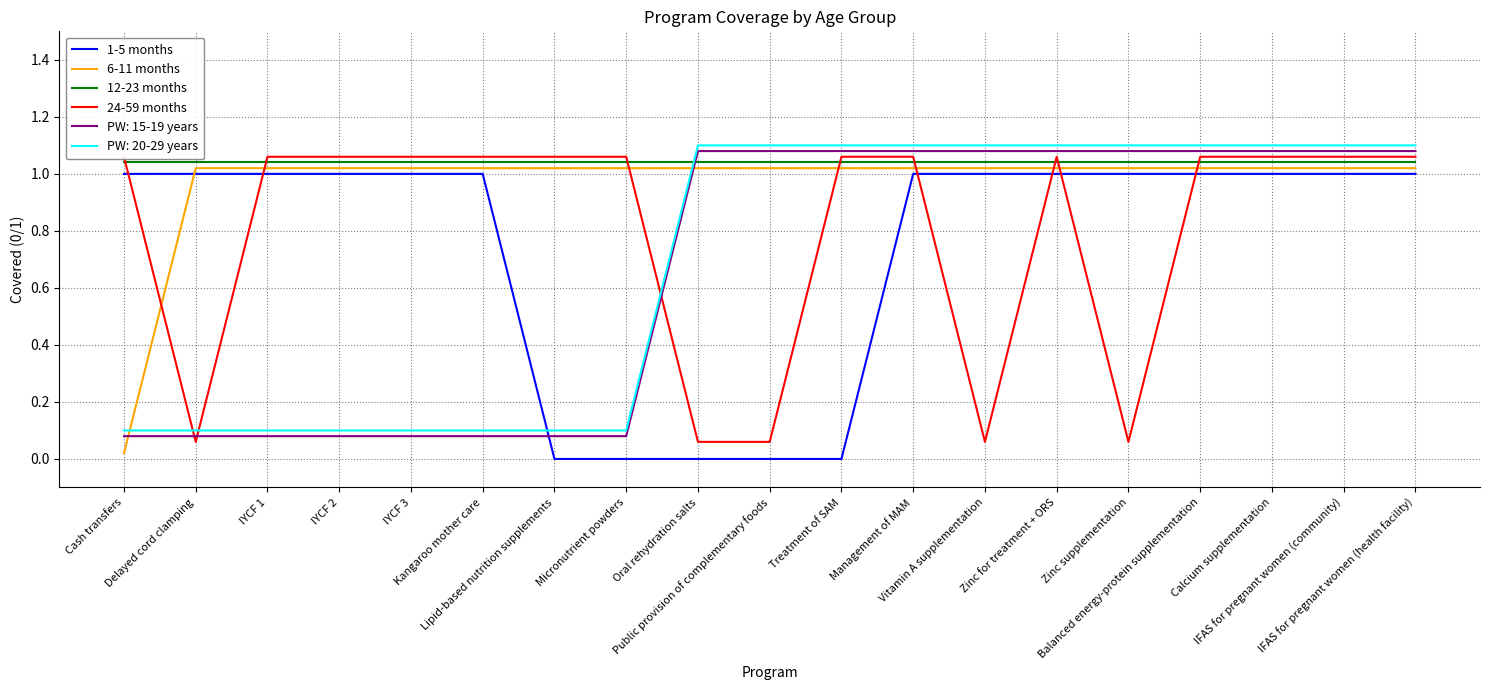

Which series ends up on top after the final intersection of 12-23 months and PW: 15-19 years?

PW: 15-19 years